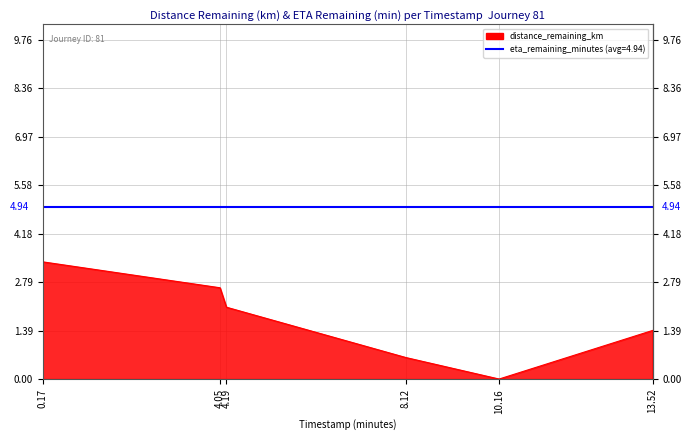

Reading left to right, transcribe all the data shown in this chart.

3.4	2.6	2.1	0.6	0.0	1.4